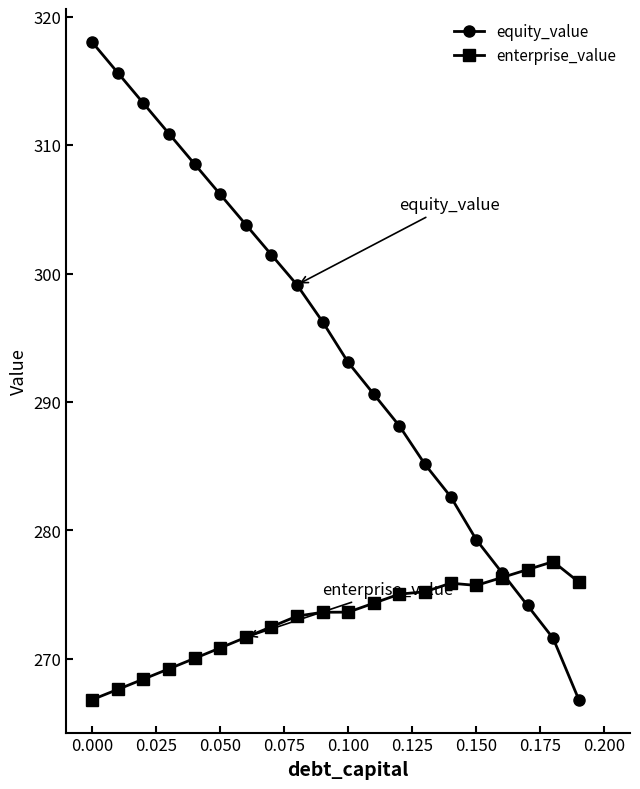

Is this an area chart (filled region under the line)?

No